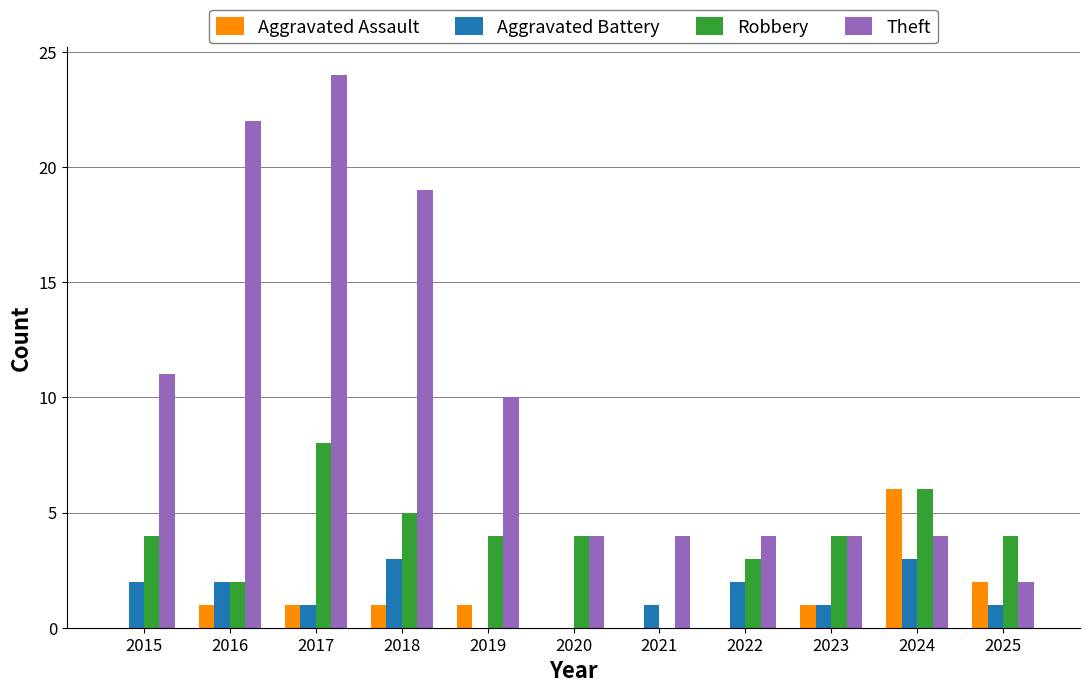

Reading right to left, list all the values displayed in this chart.

Aggravated Assault: 2025=2	2024=6	2023=1	2022=0	2021=0	2020=0	2019=1	2018=1	2017=1	2016=1	2015=0
Aggravated Battery: 2025=1	2024=3	2023=1	2022=2	2021=1	2020=0	2019=0	2018=3	2017=1	2016=2	2015=2
Robbery: 2025=4	2024=6	2023=4	2022=3	2021=0	2020=4	2019=4	2018=5	2017=8	2016=2	2015=4
Theft: 2025=2	2024=4	2023=4	2022=4	2021=4	2020=4	2019=10	2018=19	2017=24	2016=22	2015=11